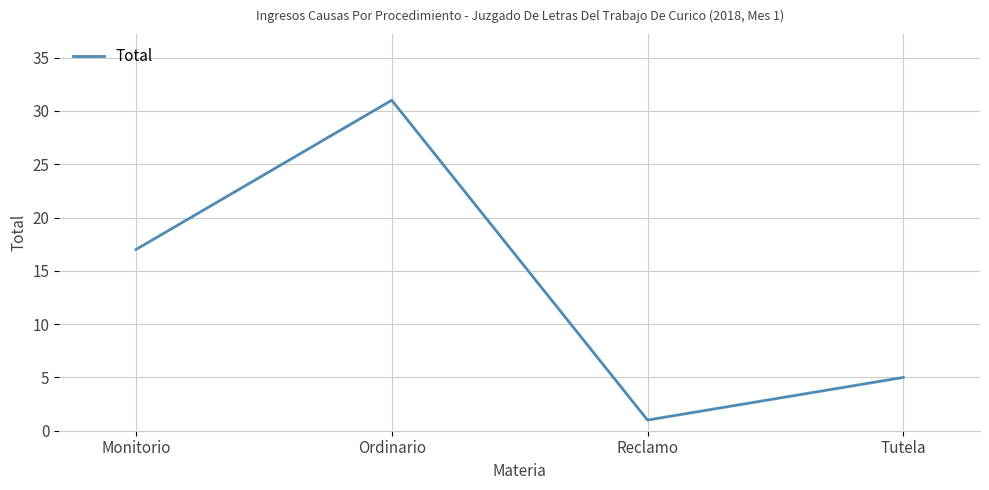

Reading left to right, transcribe all the data shown in this chart.

17	31	1	5